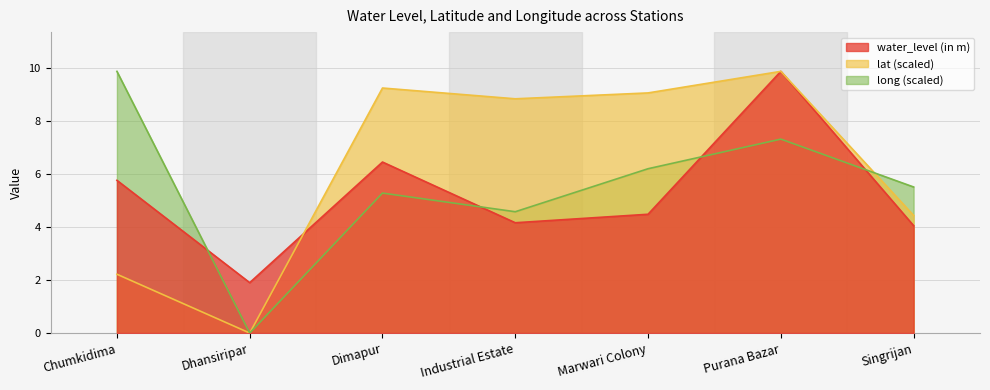

At which label does long reach its peak?

Chumkidima